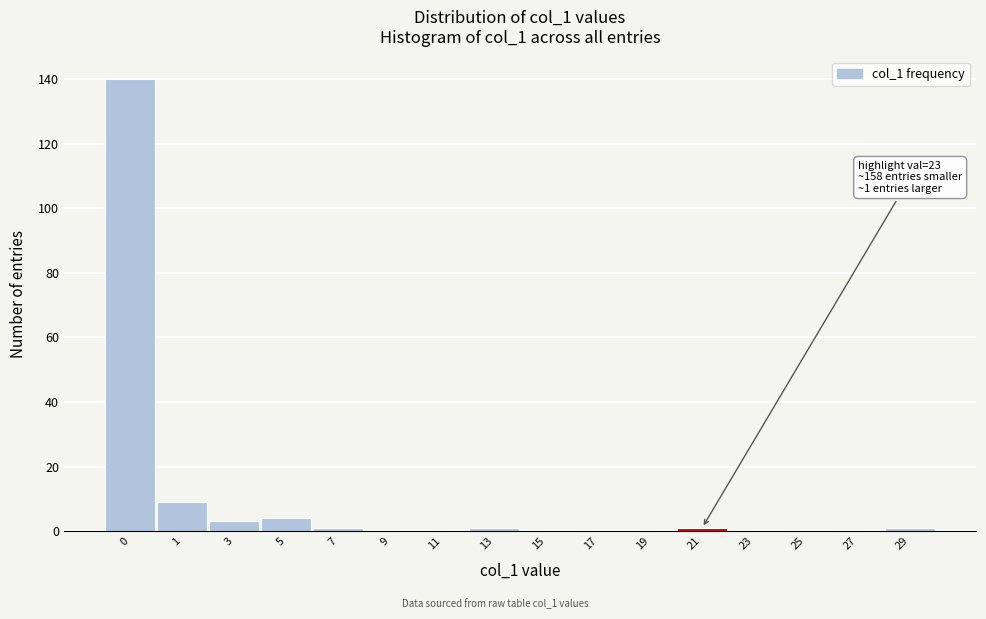

Reading right to left, transcribe all the data shown in this chart.

29=1	27=0	25=0	23=0	21=1	19=0	17=0	15=0	13=1	11=0	9=0	7=1	5=4	3=3	1=9	0=140